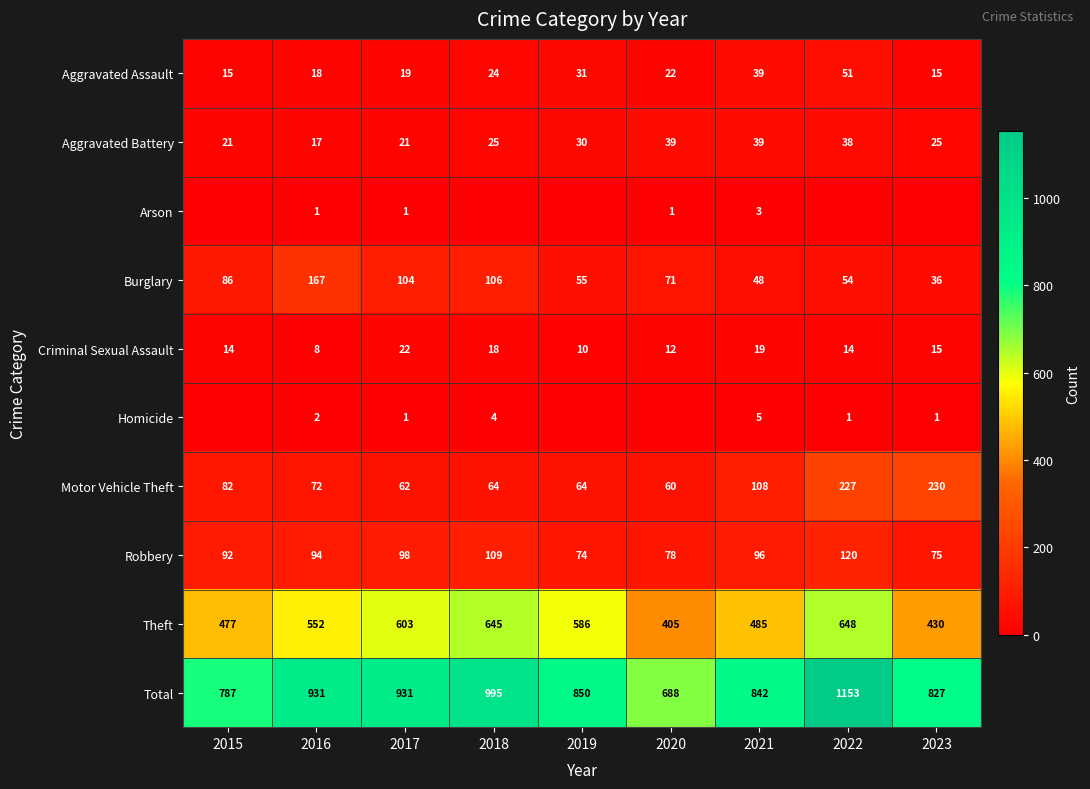

What is the sum of the Aggravated Assault values at 2023 and 2021?

54